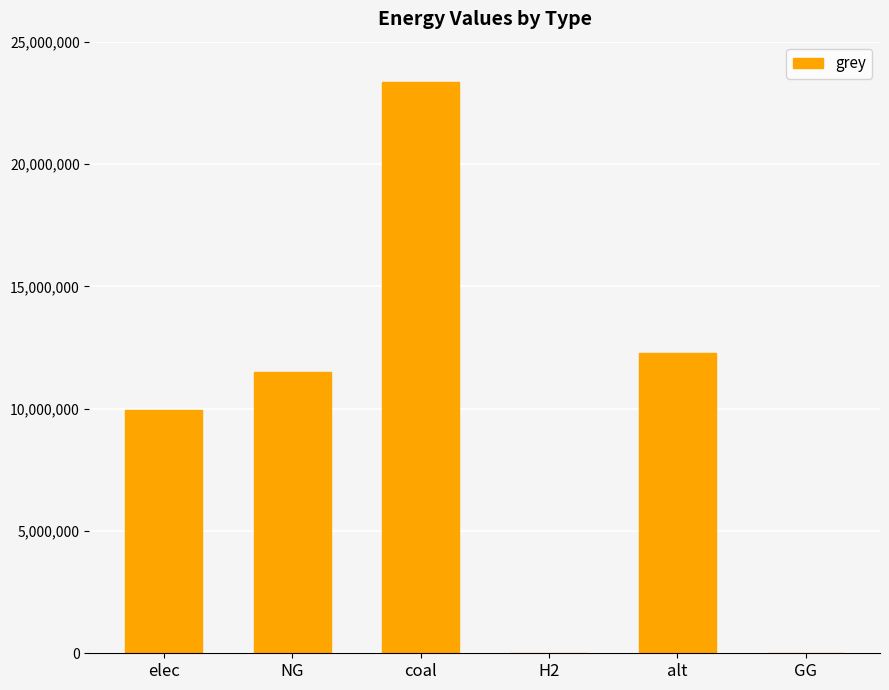

Which has a higher value, NG or alt?

alt